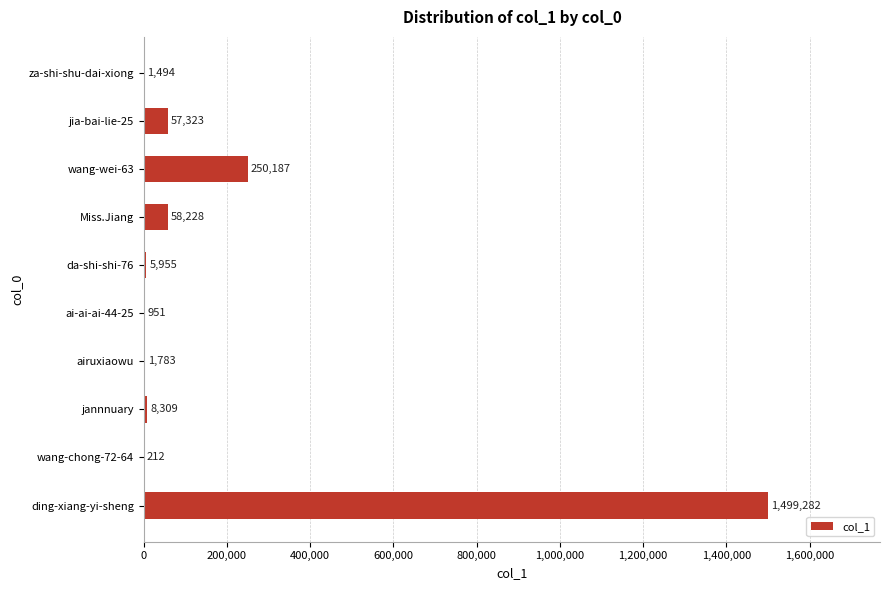

What is the sum of the values at wang-chong-72-64 and wang-wei-63?

250399